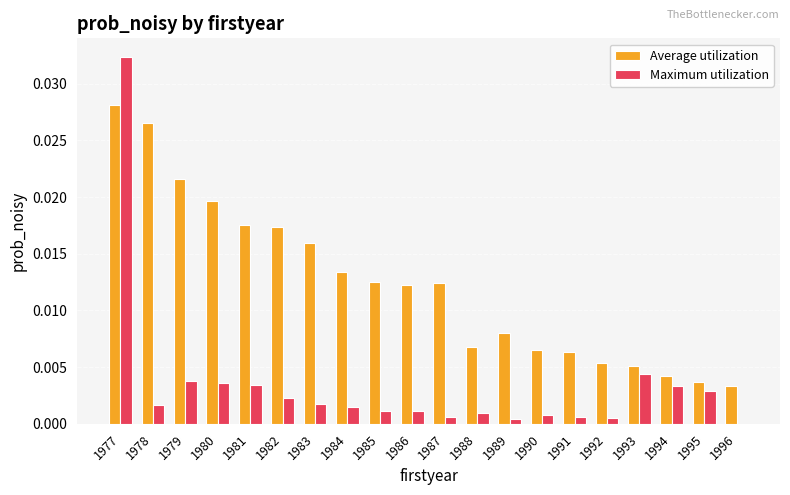

The Maximum utilization series shows 0.0 at 1984. True or false?

True